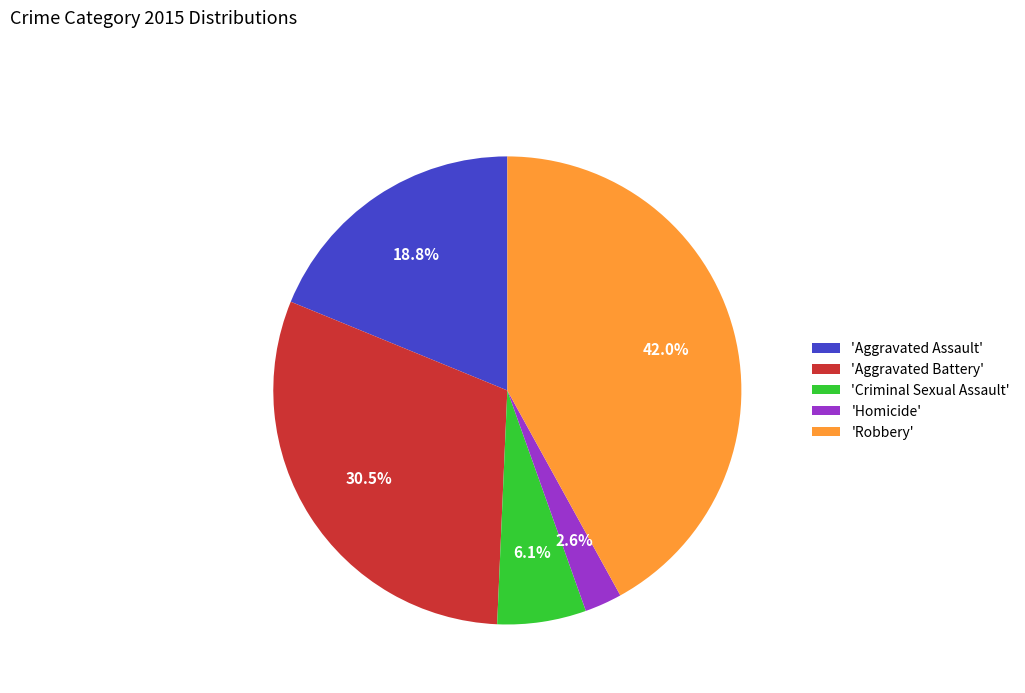

Approximately how many times larger is the value at 'Robbery' compared to 'Aggravated Battery'?

1.4